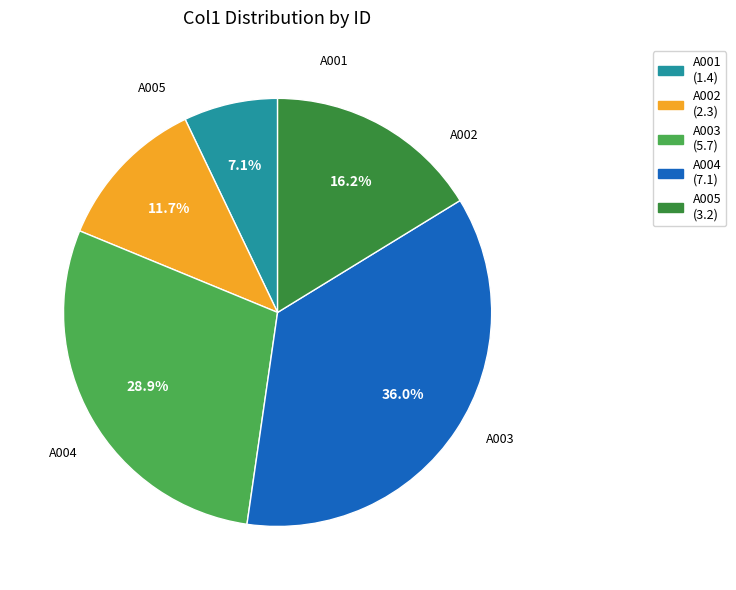

What is the change in value from A001 to A003?

+4.3